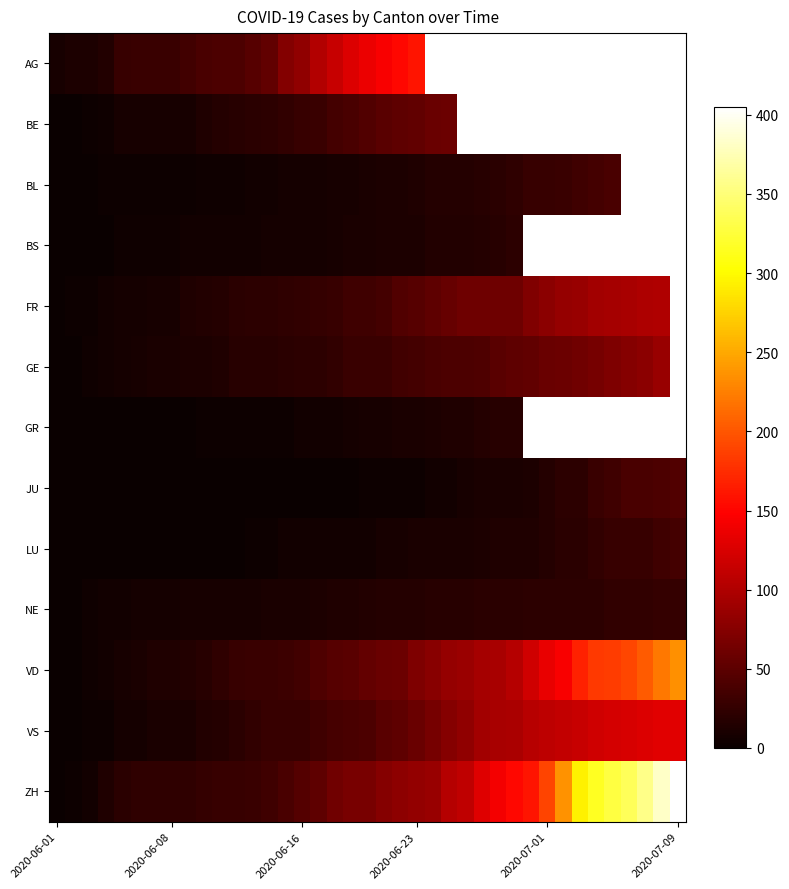

How many distinct data groups are displayed?

13